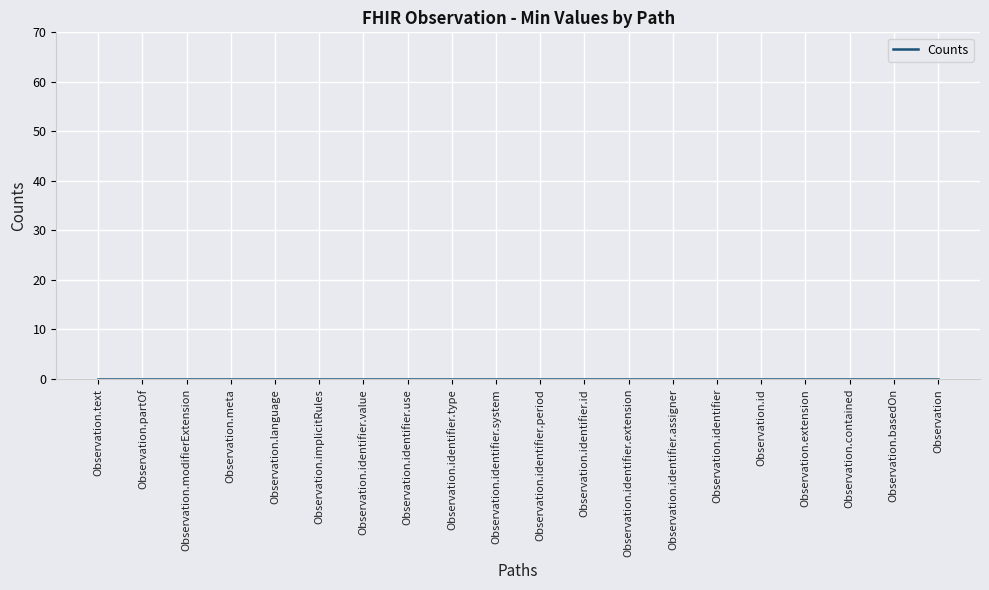

Rank the categories by value from lowest to highest.

Observation, Observation.id, Observation.meta, Observation.implicitRules, Observation.language, Observation.text, Observation.contained, Observation.extension, Observation.modifierExtension, Observation.identifier, Observation.identifier.id, Observation.identifier.extension, Observation.identifier.use, Observation.identifier.type, Observation.identifier.system, Observation.identifier.value, Observation.identifier.period, Observation.identifier.assigner, Observation.basedOn, Observation.partOf